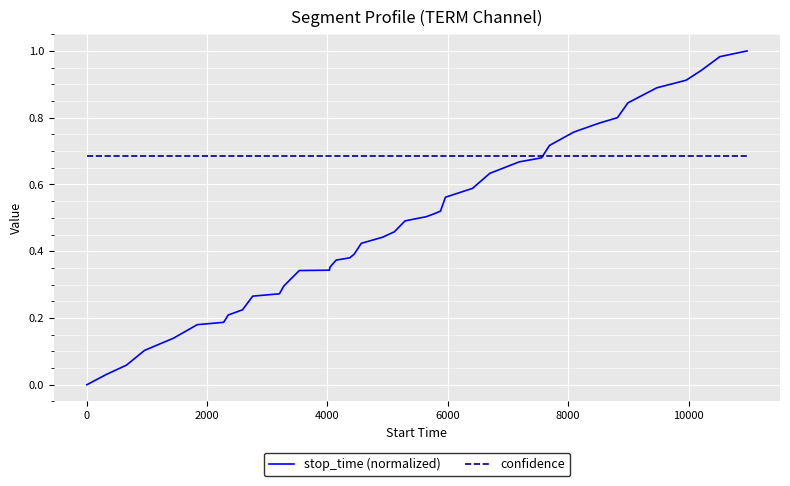

List the series in order of their peak value, highest first.

stop_time (normalized), confidence